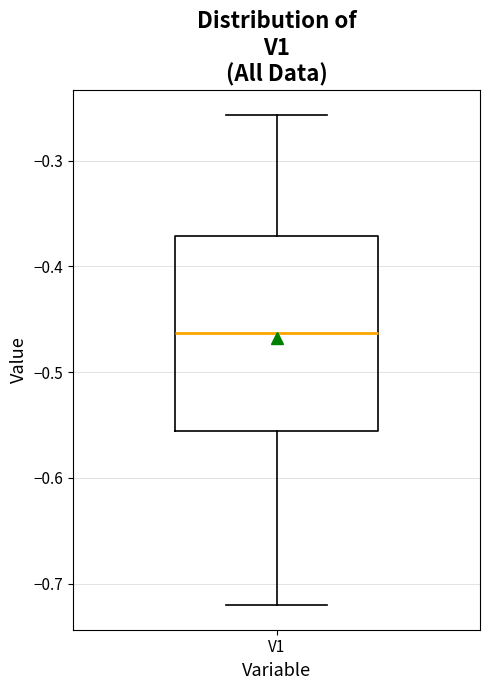

Where is the lower edge of the box for V1 on the y-axis? The values are not printed on the chart, so give them approximately, as read against the axis.

-0.56